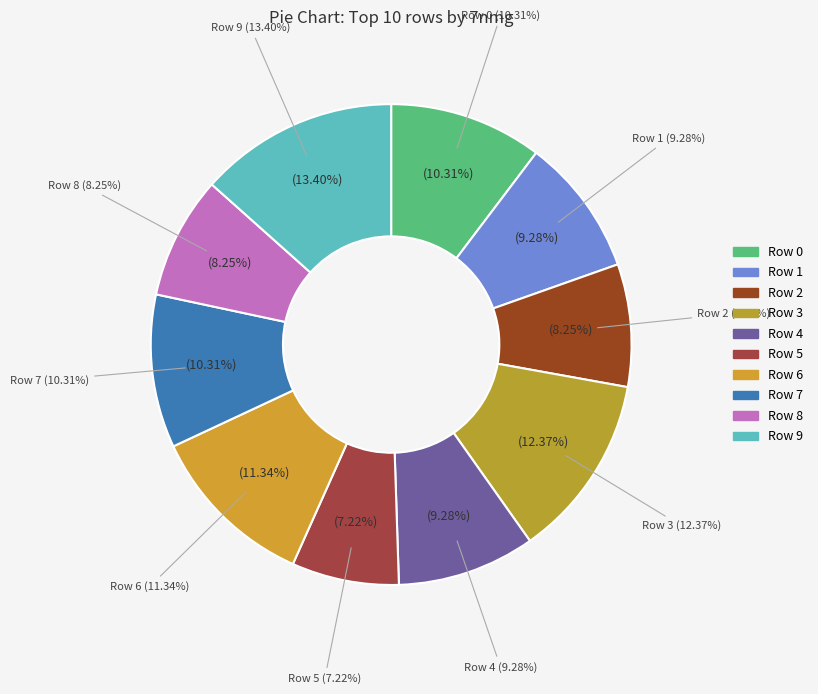

Which category has the smallest portion of the pie?

5